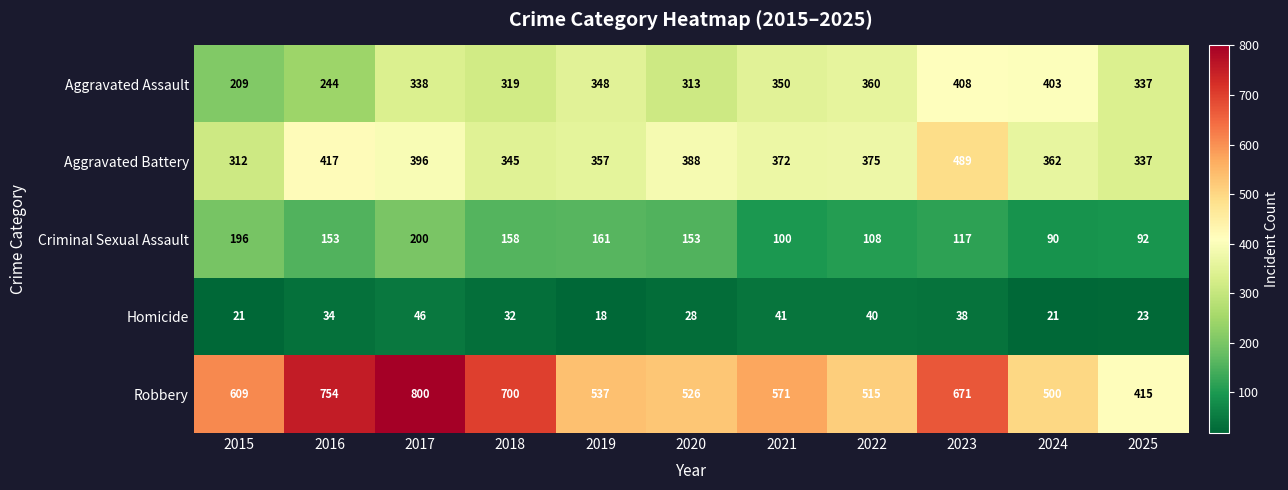

True or false: Homicide has a value of 79 at 2017.

False